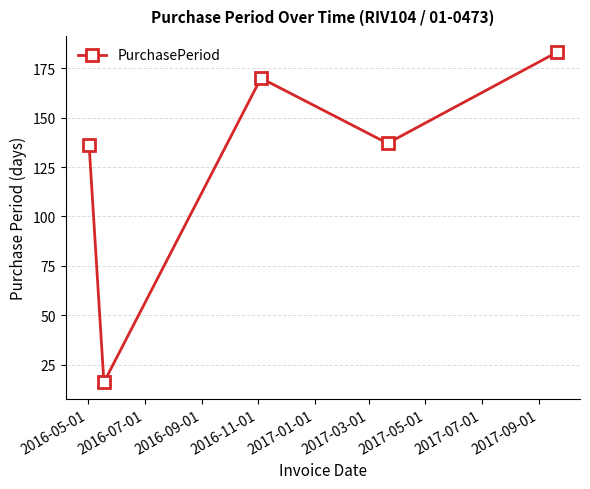

What is the difference between the maximum and minimum values?

167